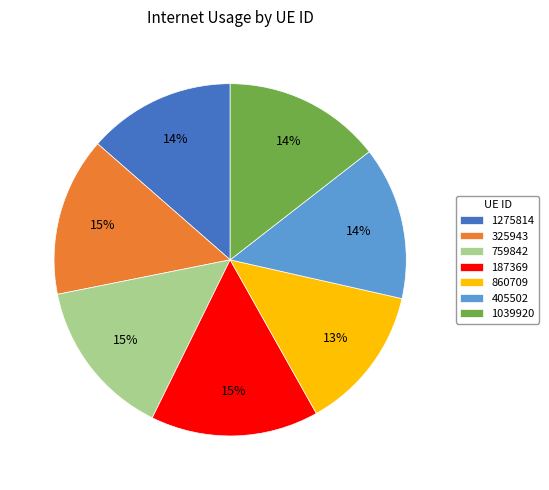

How many slices are in this pie chart?

7